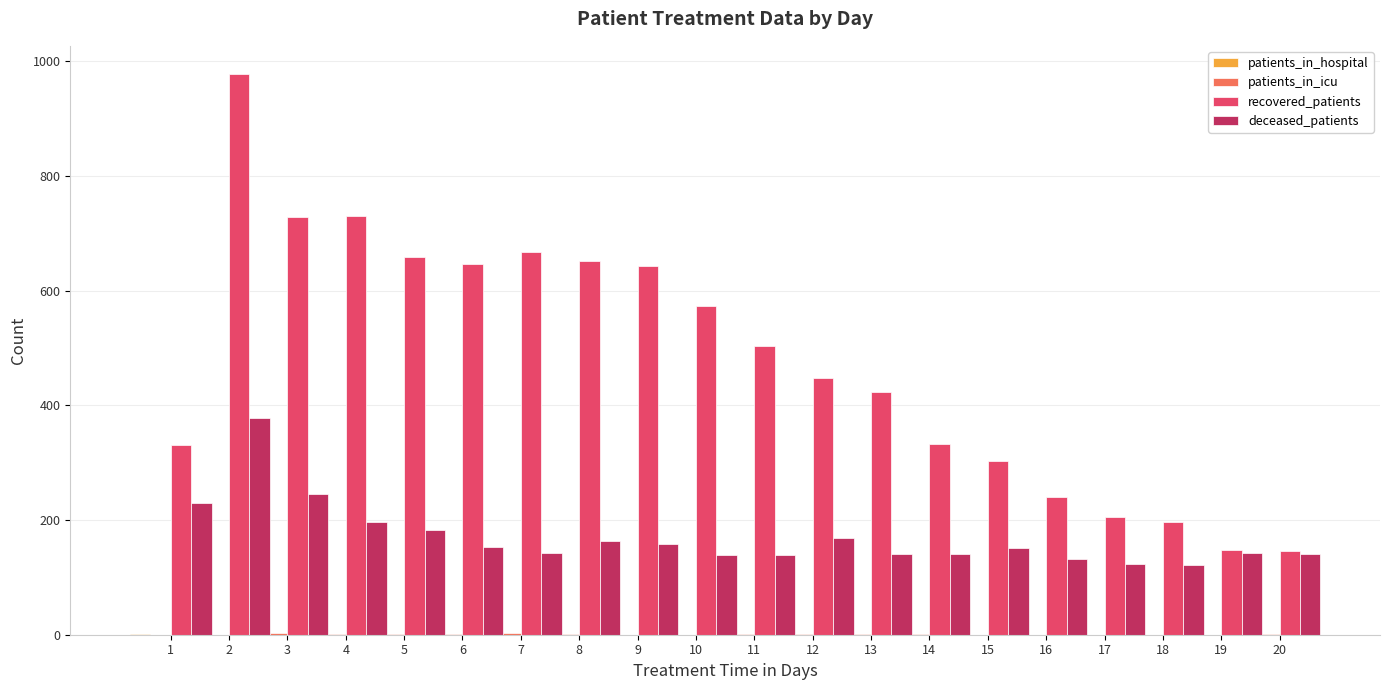

Is it true that patients_in_icu equals -2 at 9?

False